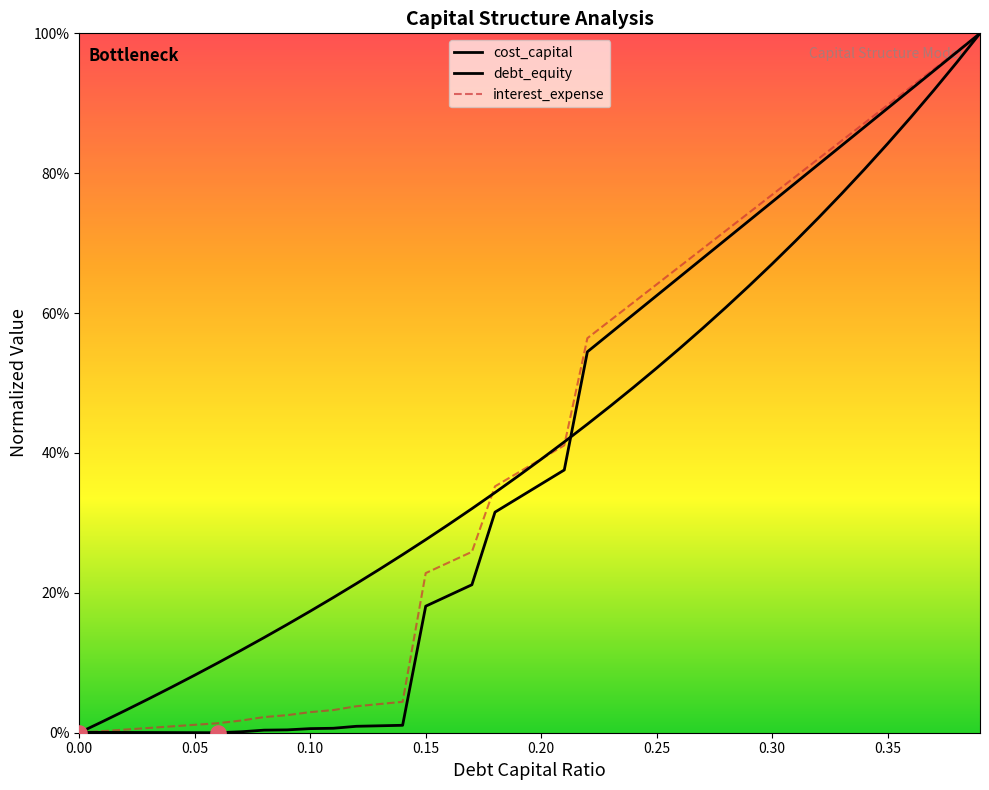

Which series has the largest total across all categories?

debt_equity